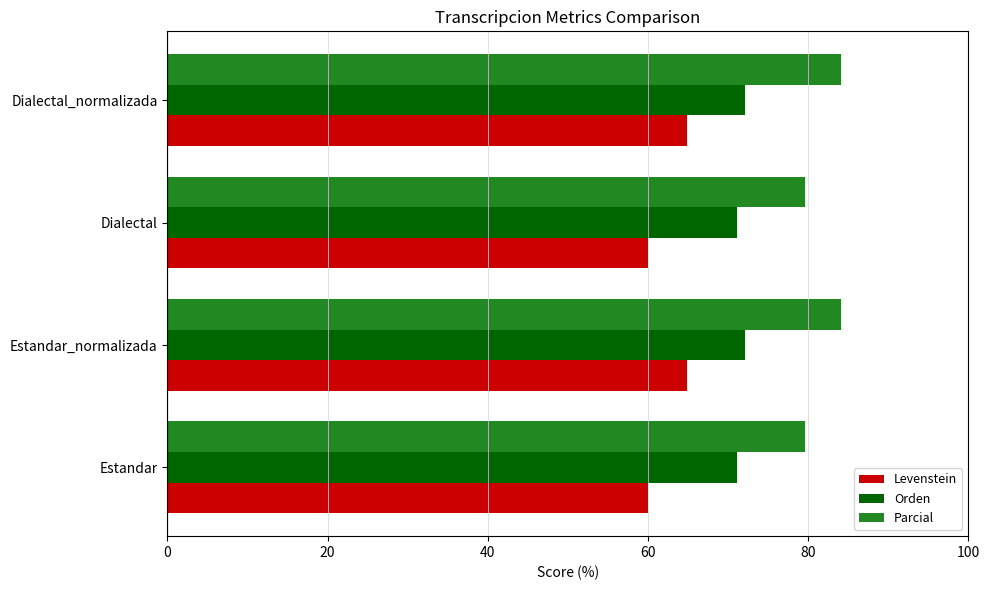

What is the approximate value of Levenstein at Dialectal?

60.0